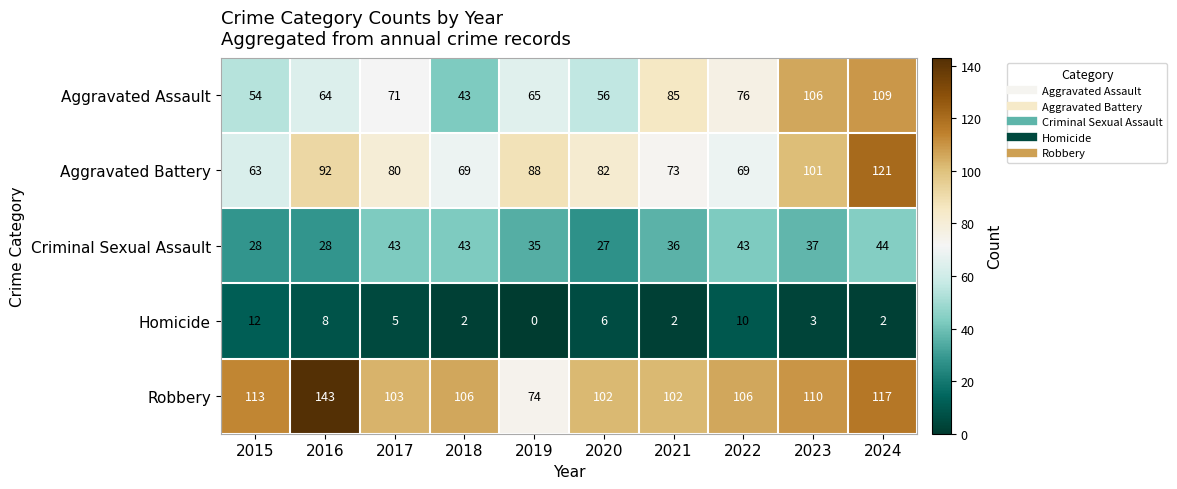

At how many categories does at least one series exceed 139?

1